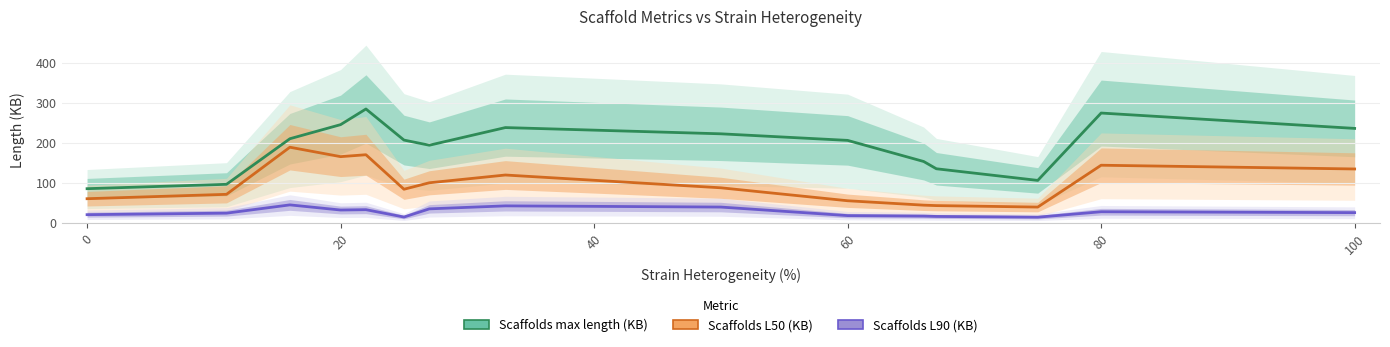

Which series has the largest range (max minus min)?

Scaffolds max length (KB)